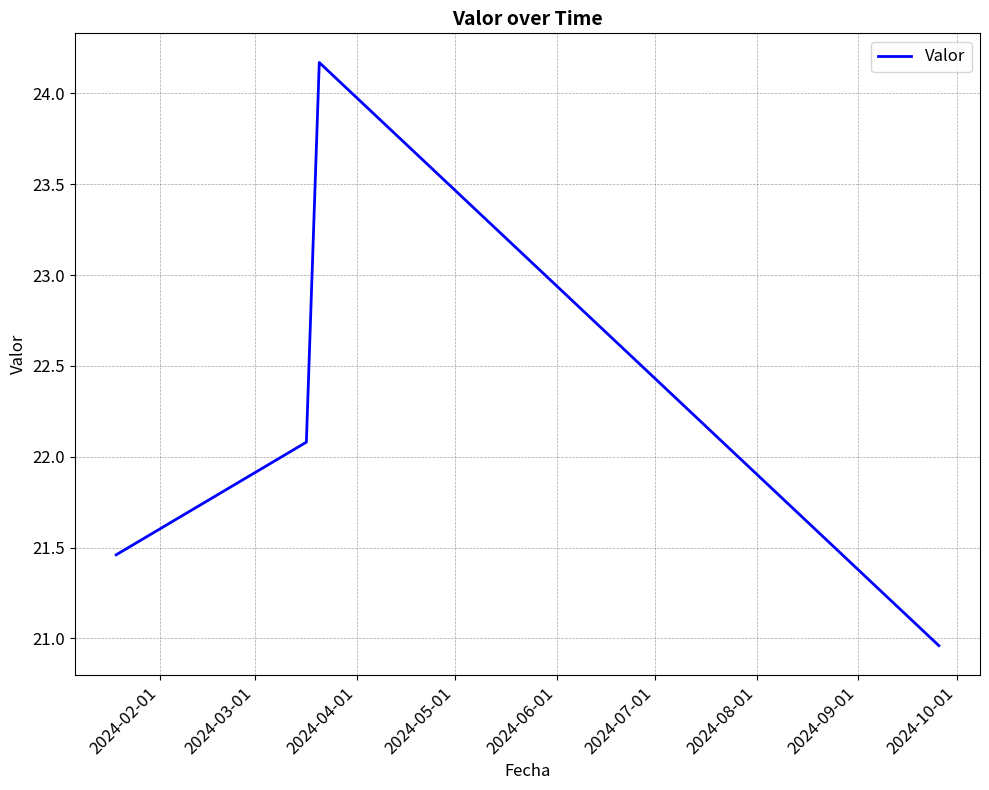

Is this an area chart (filled region under the line)?

No